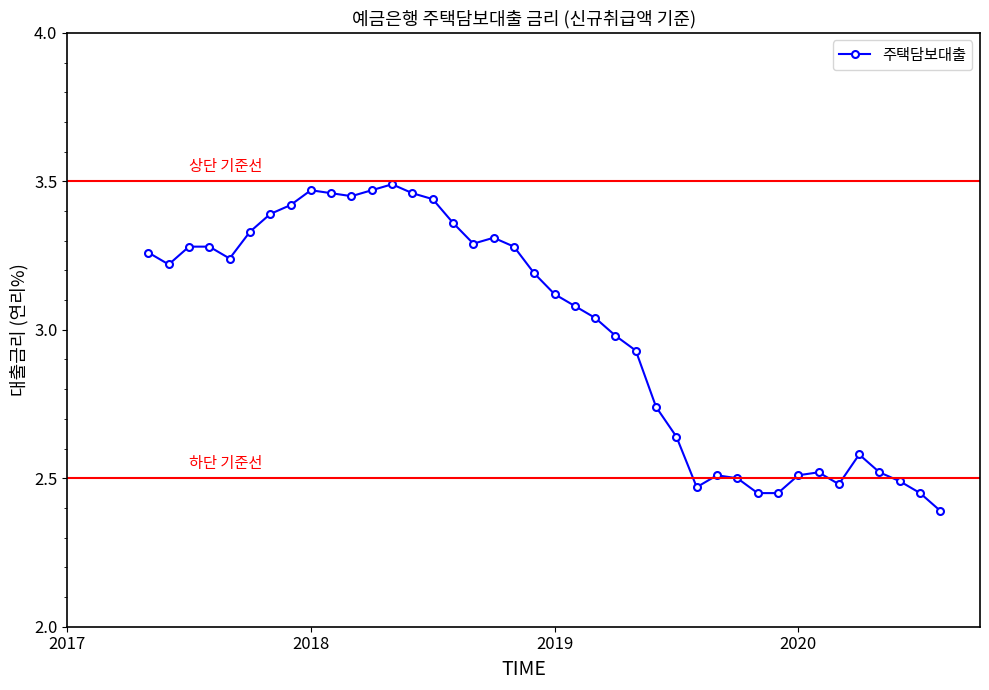

Does the chart have visible grid lines?

No